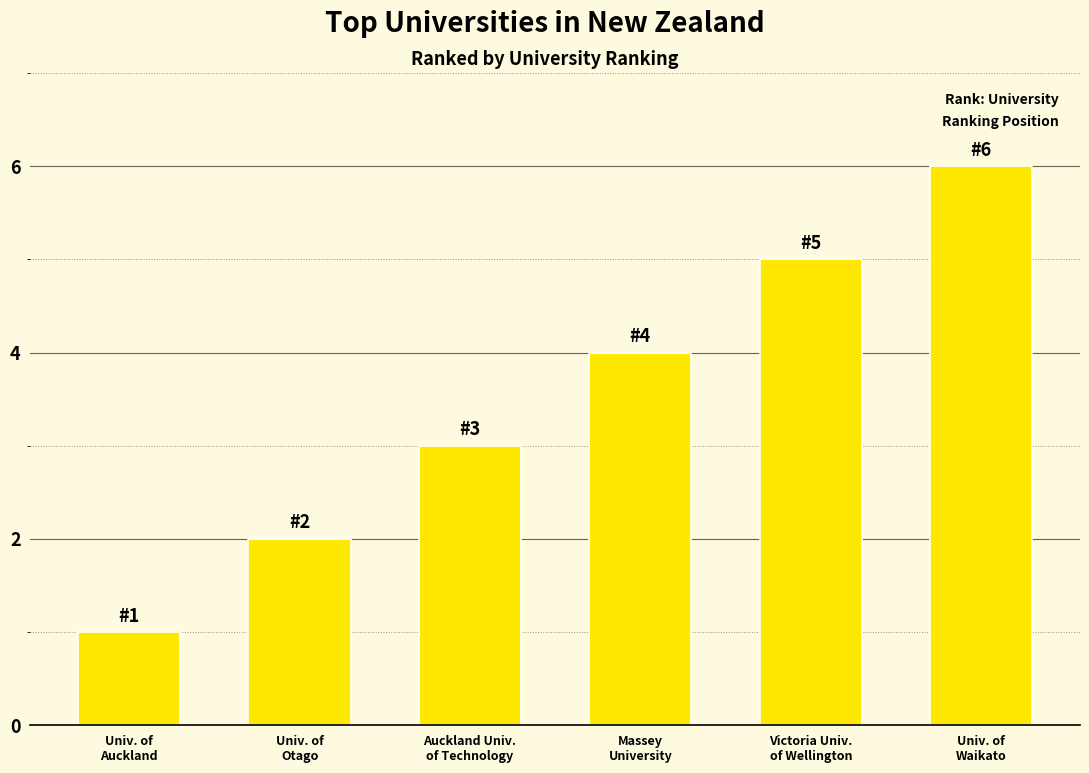

True or false: the data shows 2 at Univ. of
Otago.

True